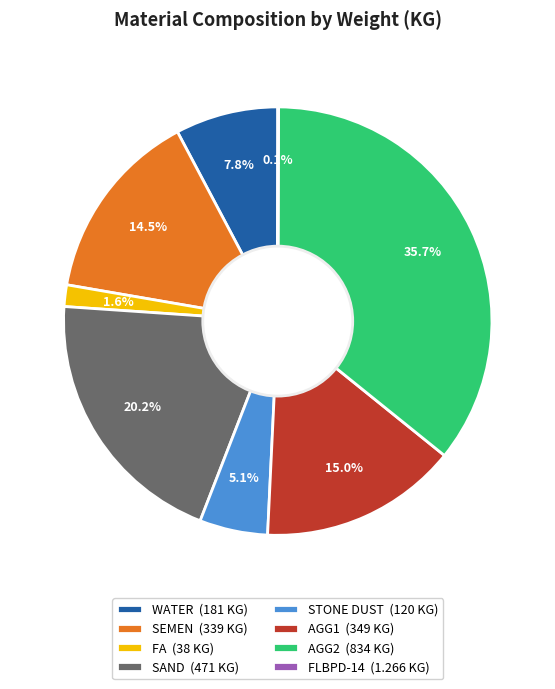

To the nearest percent, what percentage of the pie is SAND?

20%